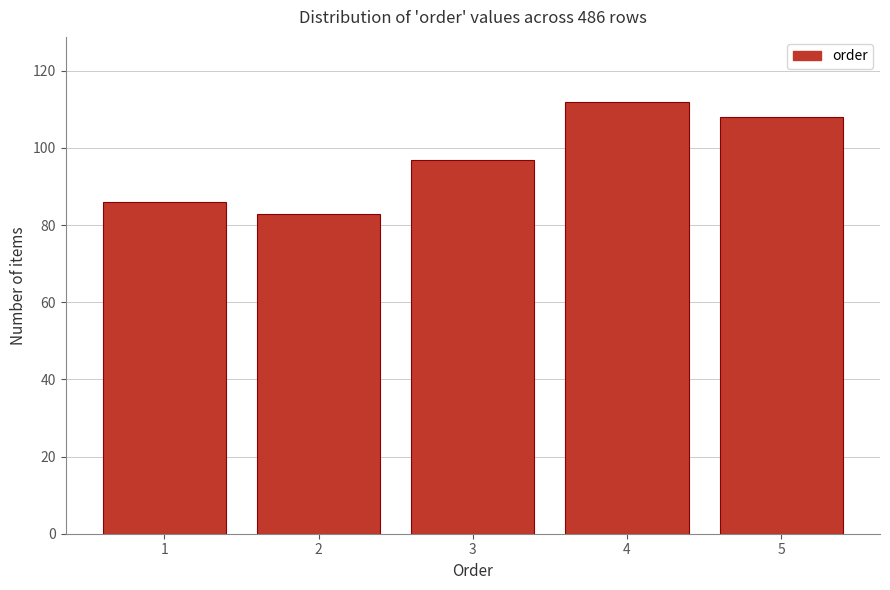

Reading left to right, list all the values displayed in this chart.

86	83	97	112	108